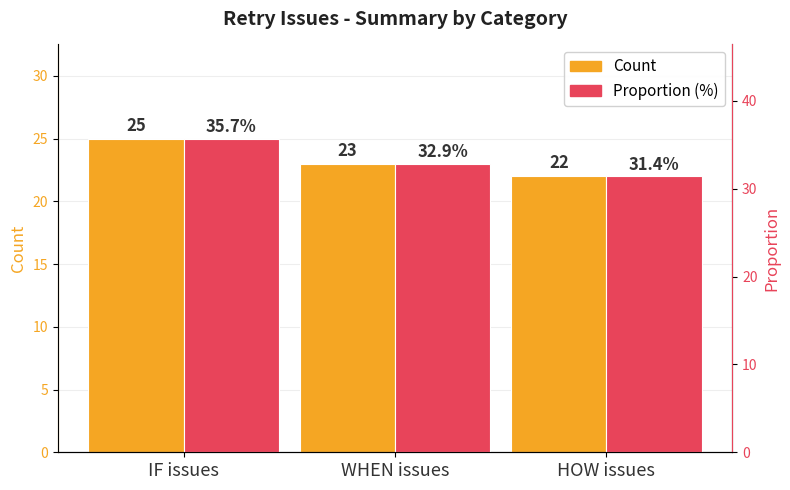

Rank the series by their average value, from lowest to highest.

Count, Proportion (%)